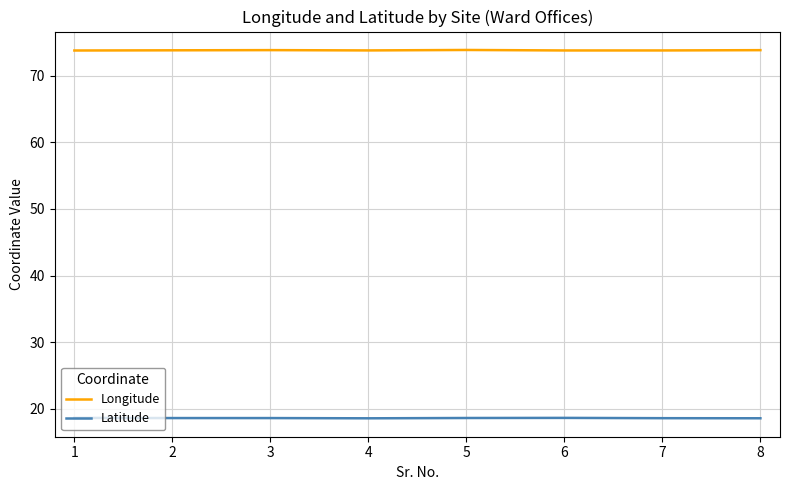

True or false: Latitude and Longitude cross at least once.

False